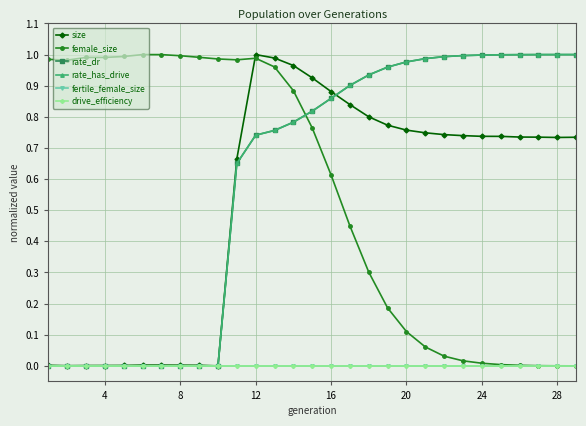

True or false: drive_efficiency and female_size cross at least once.

False